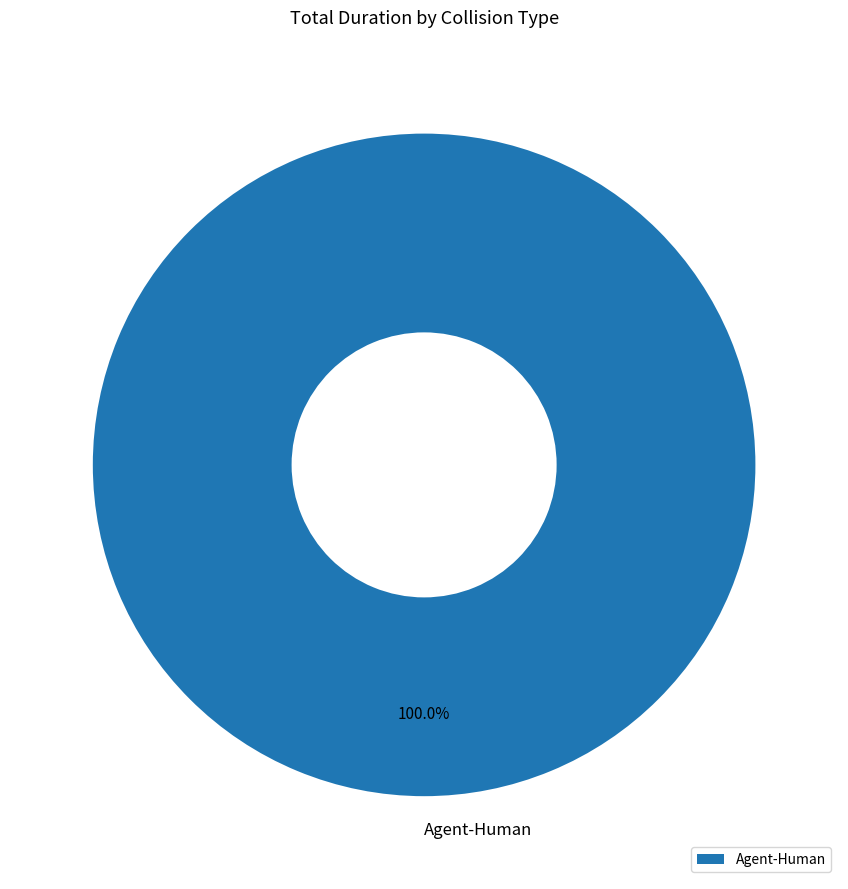

True or false: Agent-Human accounts for 100% of the total.

True